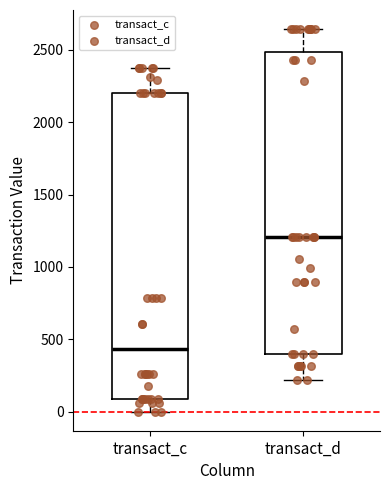

Which box has the lowest median line?

transact_c